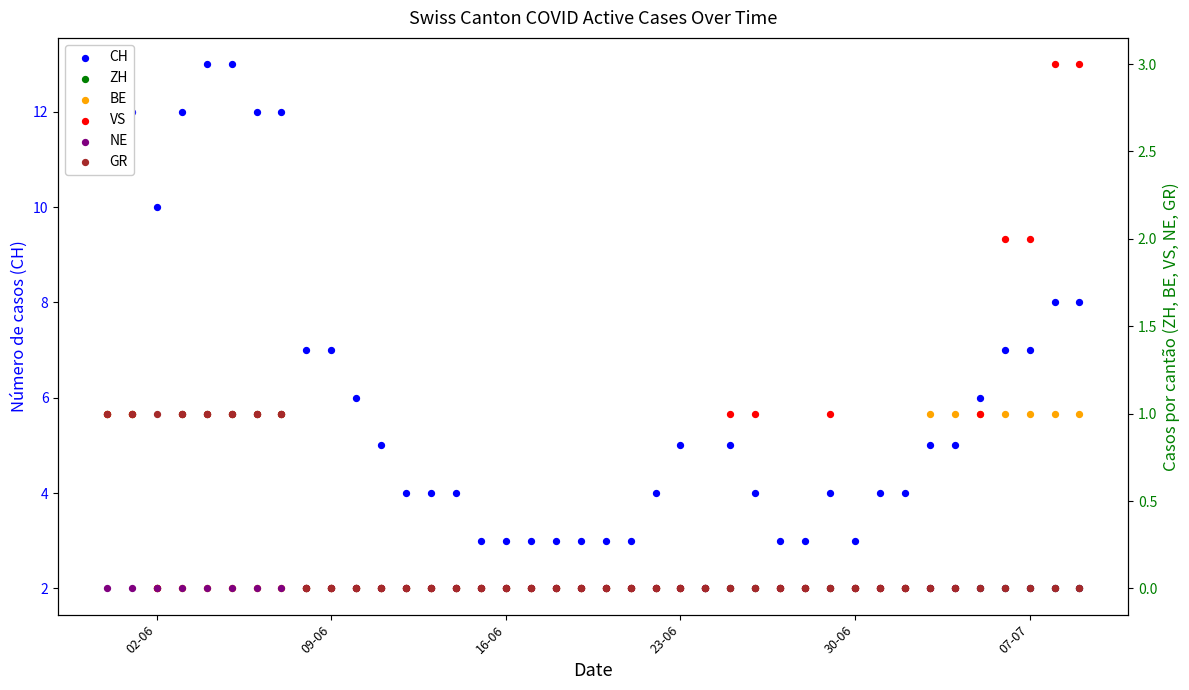

Which series has the widest spread of Y values?

CH